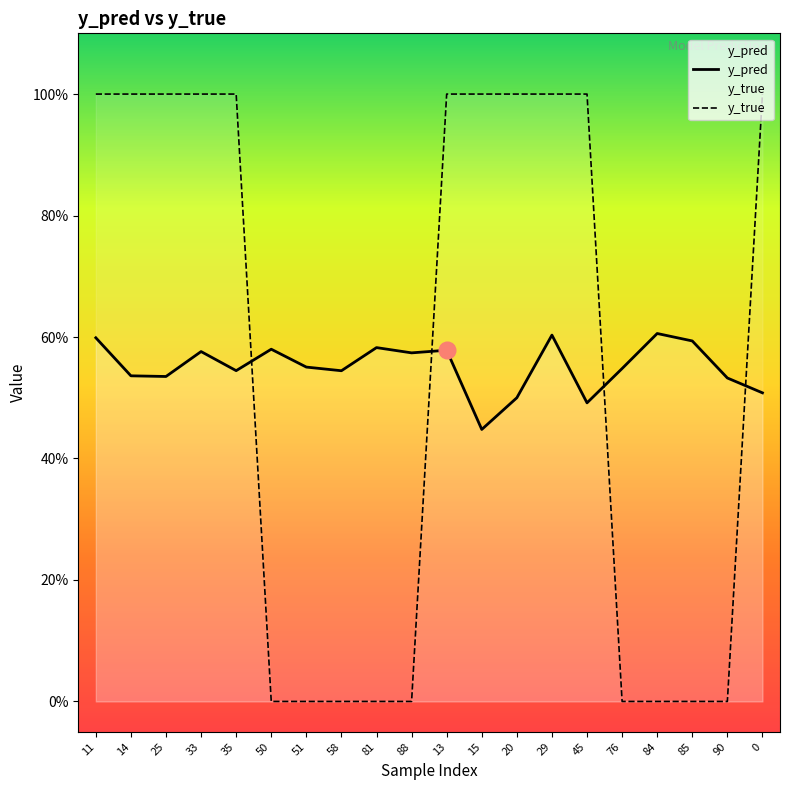

Which series has the largest total across all categories?

y_pred